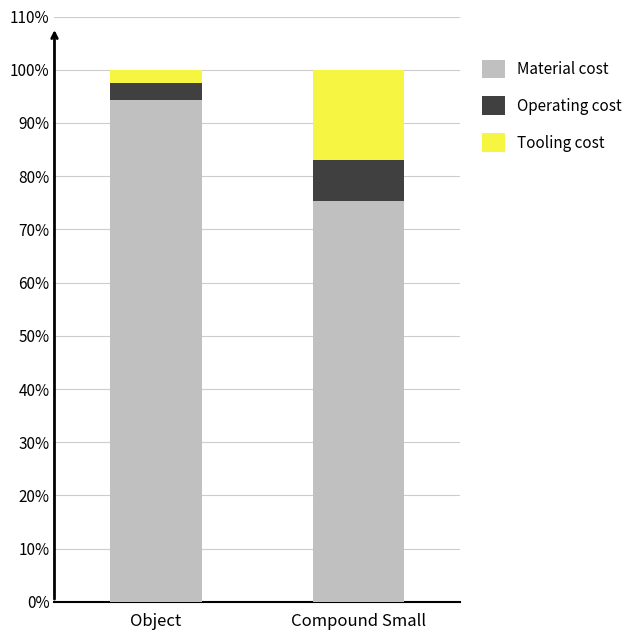

What are all the series names shown in the legend?

Material cost, Operating cost, Tooling cost